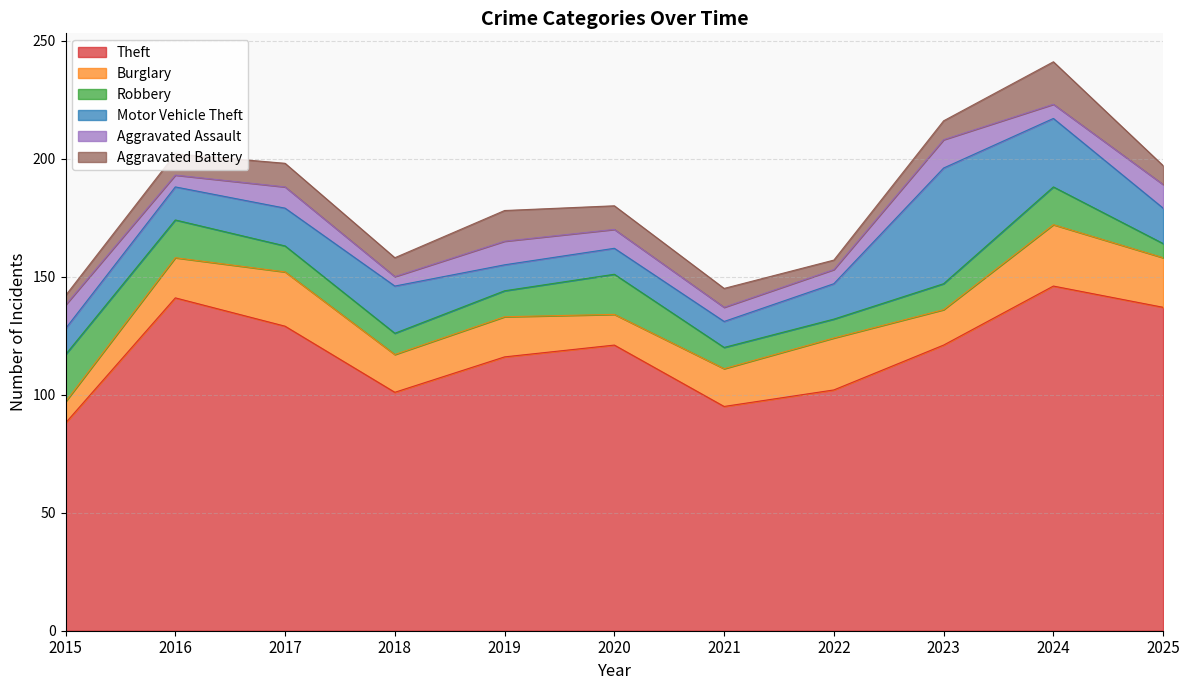

Which category has the lowest value across all series?

2018